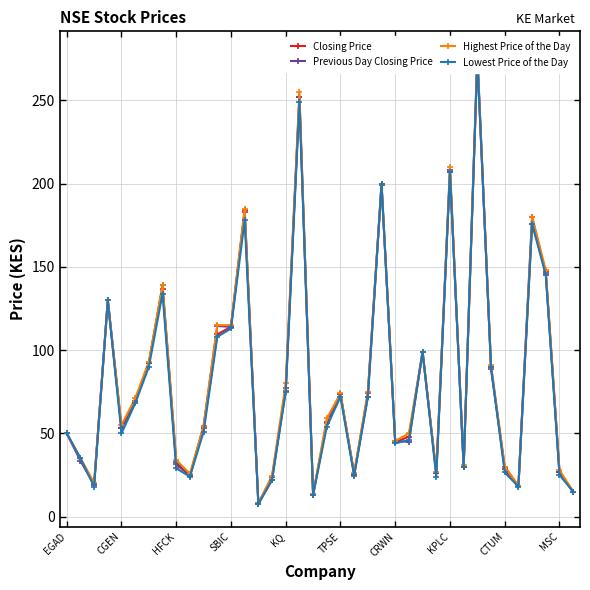

What is the difference between the maximum and minimum values in the Previous Day Closing Price series?

270.1